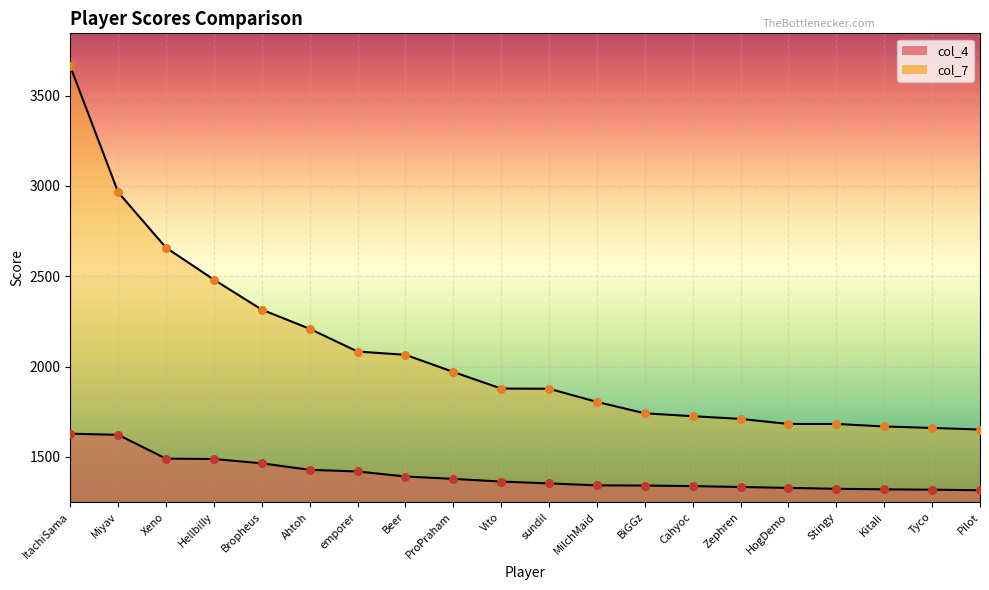

Is the value of col_7 at sundil greater than the value of col_4 at sundil?

Yes